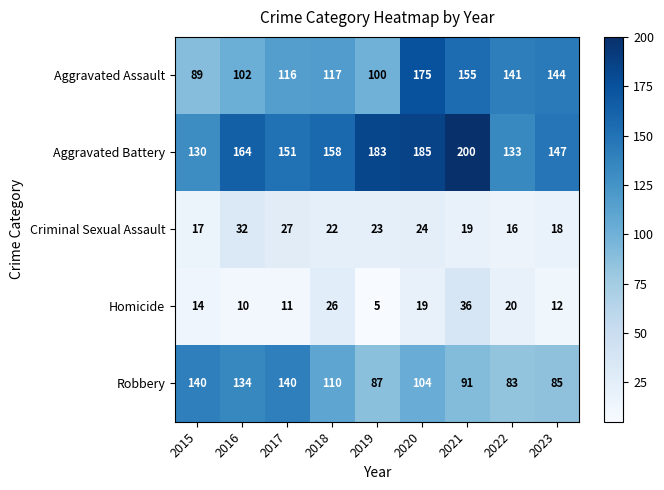

What is the total value across all series at 2016?

442